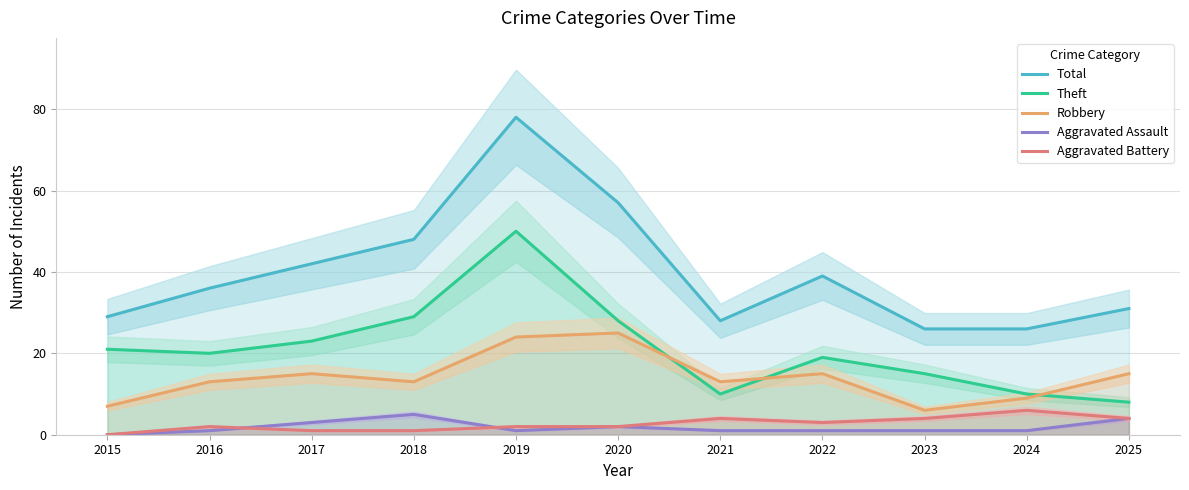

Reading right to left, transcribe all the data shown in this chart.

Total: 31	26	26	39	28	57	78	48	42	36	29
Theft: 8	10	15	19	10	28	50	29	23	20	21
Robbery: 15	9	6	15	13	25	24	13	15	13	7
Aggravated Assault: 4	1	1	1	1	2	1	5	3	1	0
Aggravated Battery: 4	6	4	3	4	2	2	1	1	2	0